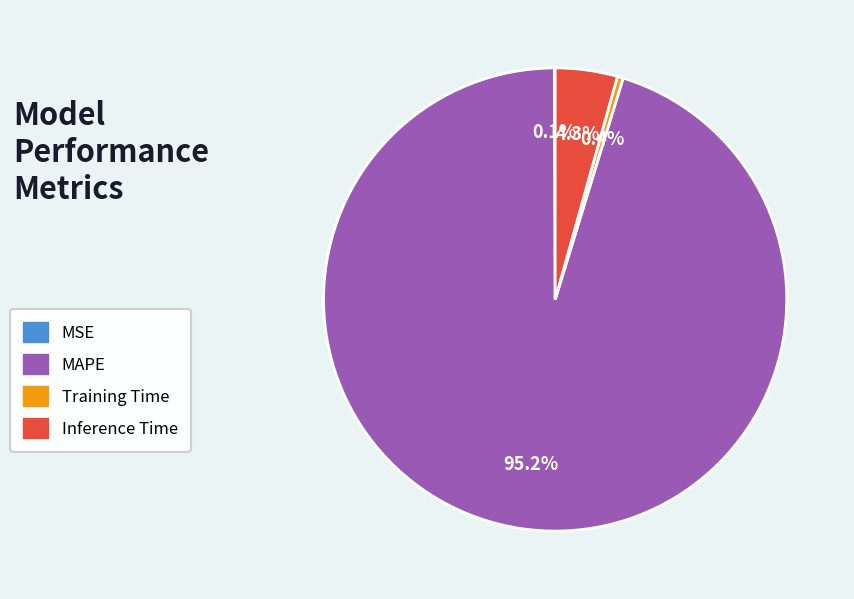

Do Inference Time and Training Time together represent more than half of the pie?

No